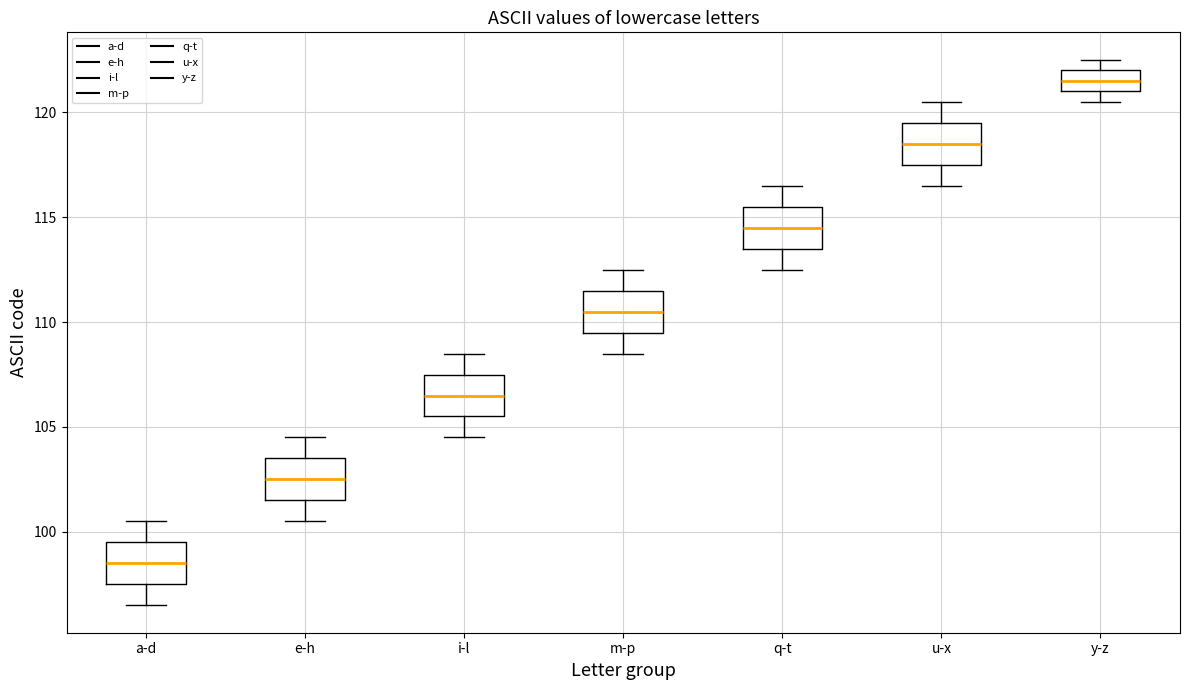

Reading left to right, transcribe this box plot: for each box, give where its median line is, the range the box spans, and where its two whiskers end, as read against the y-axis. The values are not printed on the chart, so give them approximately, as read against the axis.

a-d: median 98.5, box 97.5 to 99.5, whiskers 96.5 to 100.5
e-h: median 102.5, box 101.5 to 103.5, whiskers 100.5 to 104.5
i-l: median 106.5, box 105.5 to 107.5, whiskers 104.5 to 108.5
m-p: median 110.5, box 109.5 to 111.5, whiskers 108.5 to 112.5
q-t: median 114.5, box 113.5 to 115.5, whiskers 112.5 to 116.5
u-x: median 118.5, box 117.5 to 119.5, whiskers 116.5 to 120.5
y-z: median 121.5, box 121.0 to 122.0, whiskers 120.5 to 122.5